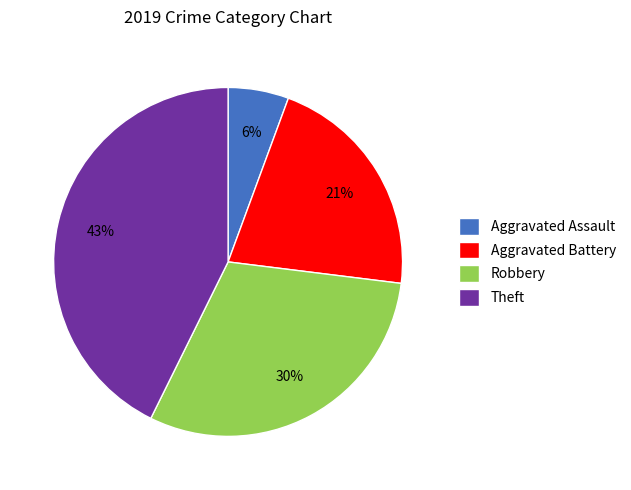

To the nearest percent, what is the difference between the Theft and Aggravated Assault slice percentages?

37%